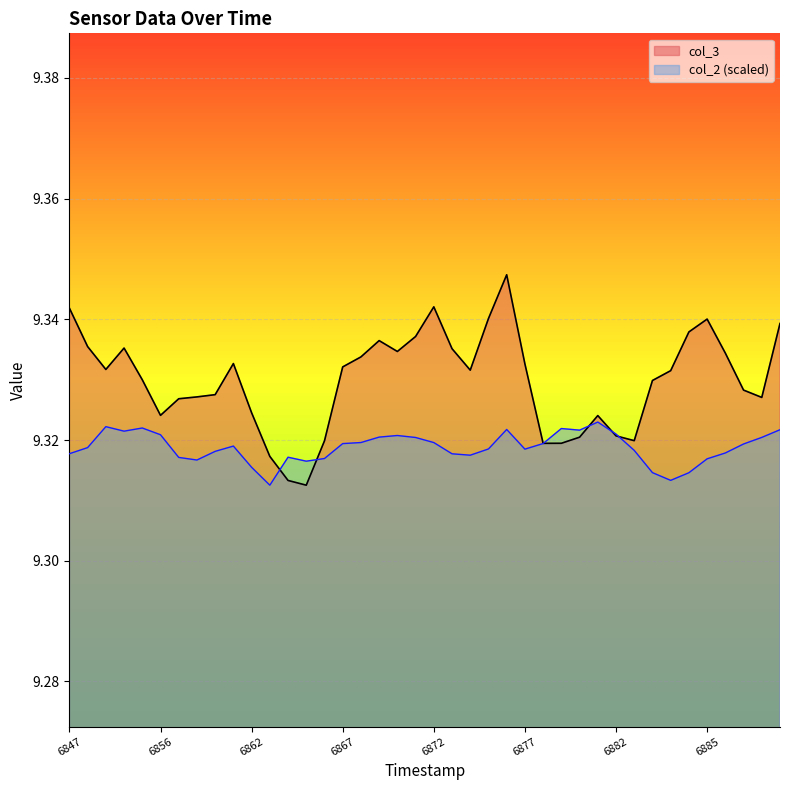

What is the total value across all series at 26?

18.6